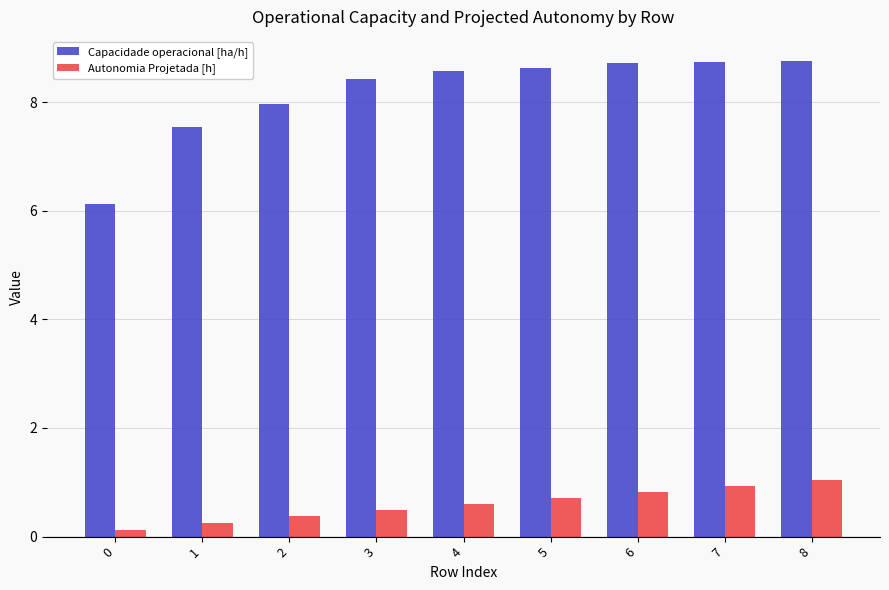

What is the spread (max minus min) of values at 7?

7.8